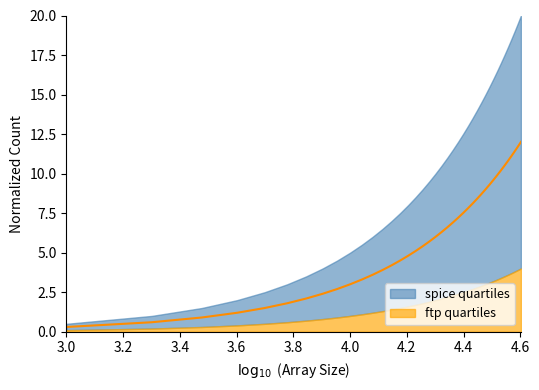

The value at 31000 is 4.0. True or false?

False